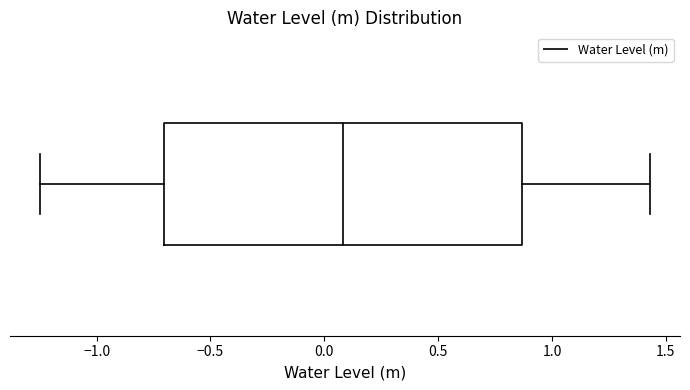

Where does the right whisker of the box end on the x-axis? The values are not printed on the chart, so give them approximately, as read against the axis.

1.45